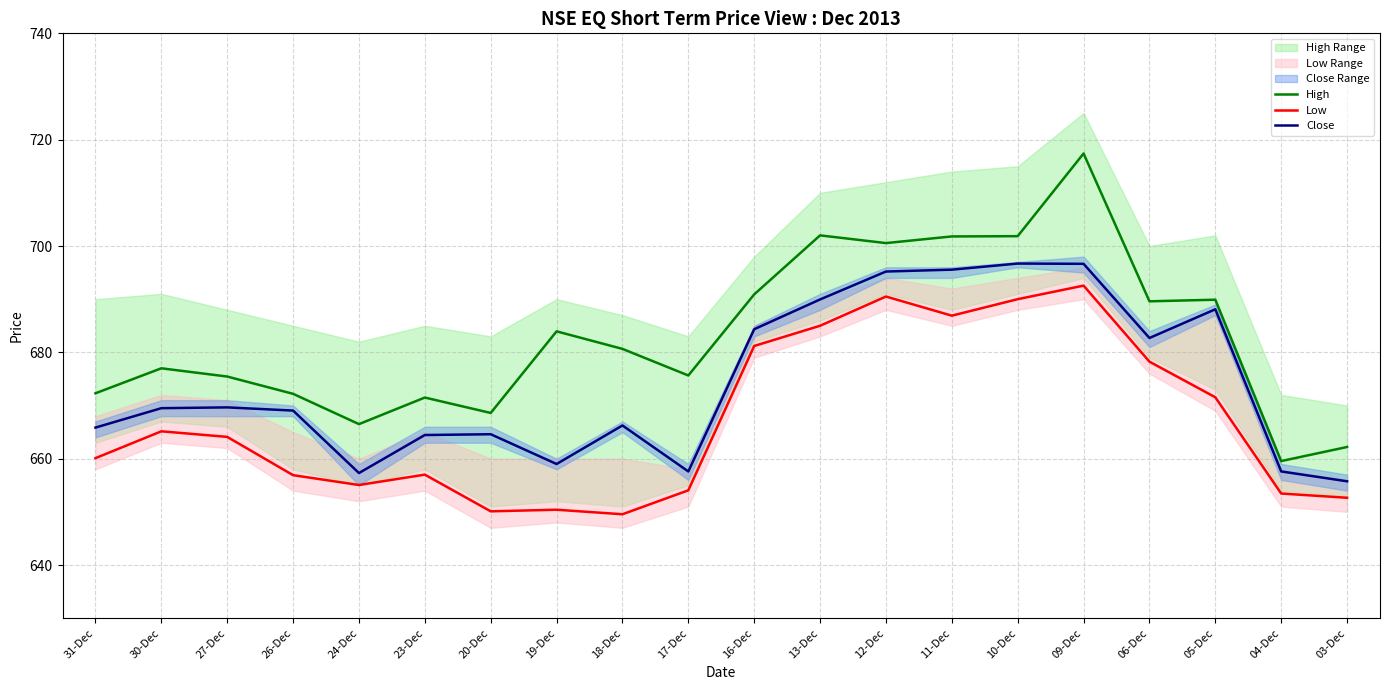

At 03-Dec, list the series in order from smallest to largest.

Low, Close, High